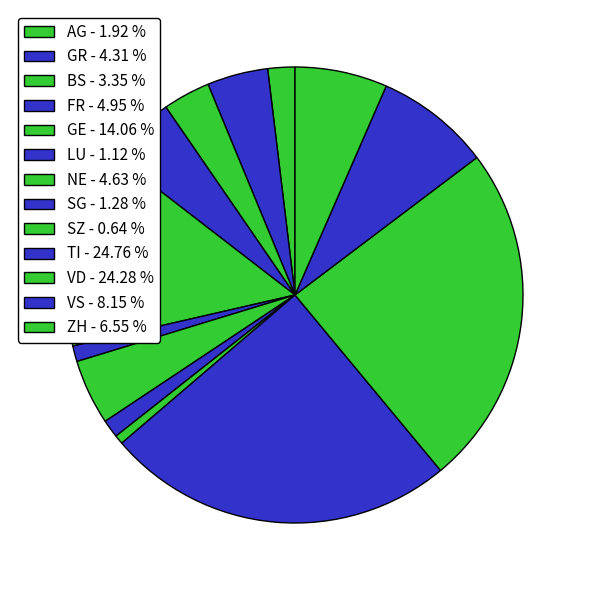

Which category has the biggest portion of the pie?

TI